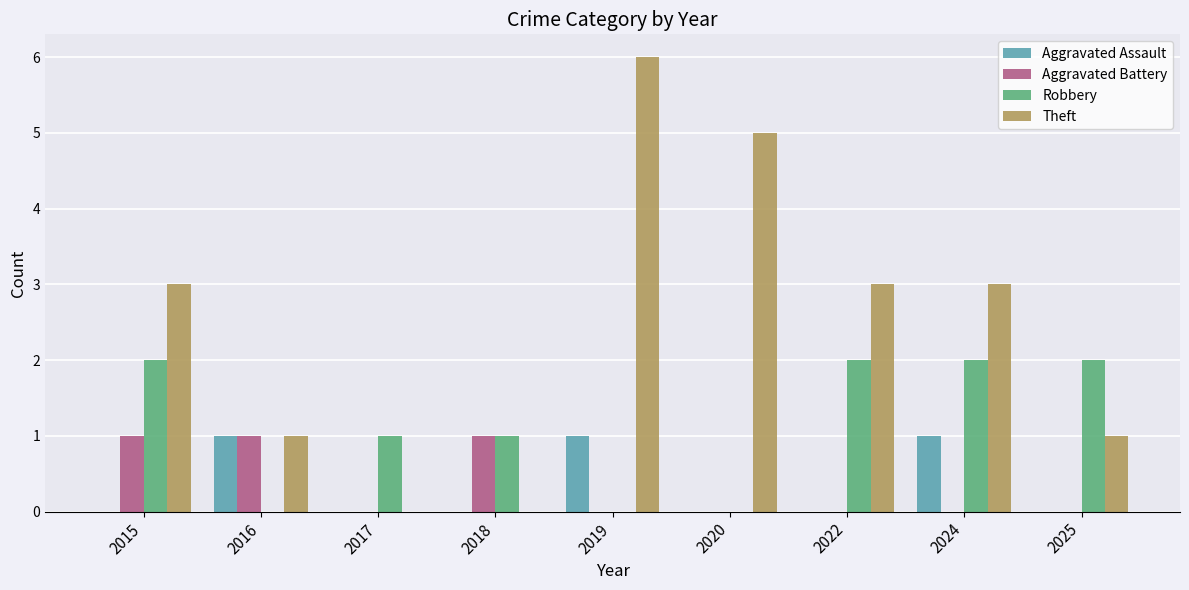

Reading left to right, list all the values displayed in this chart.

Aggravated Assault: 0	1	0	0	1	0	0	1	0
Aggravated Battery: 1	1	0	1	0	0	0	0	0
Robbery: 2	0	1	1	0	0	2	2	2
Theft: 3	1	0	0	6	5	3	3	1